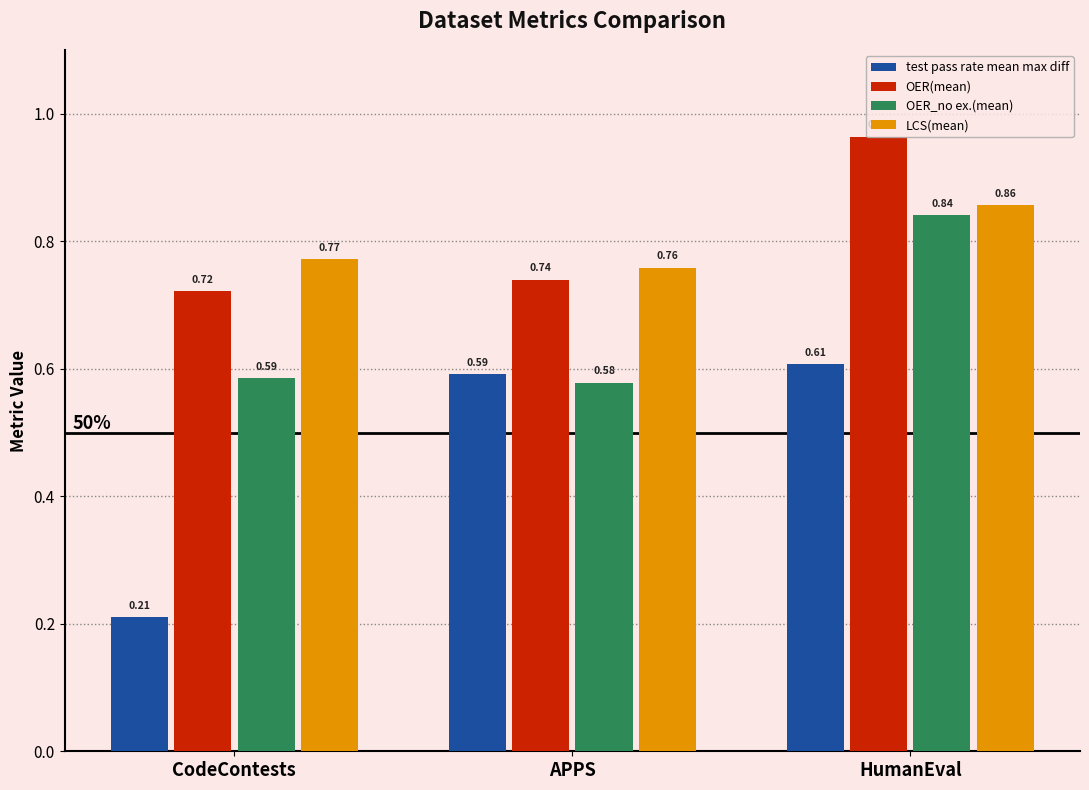

What is the sum of the OER_no ex.(mean) values at HumanEval and CodeContests?

1.4